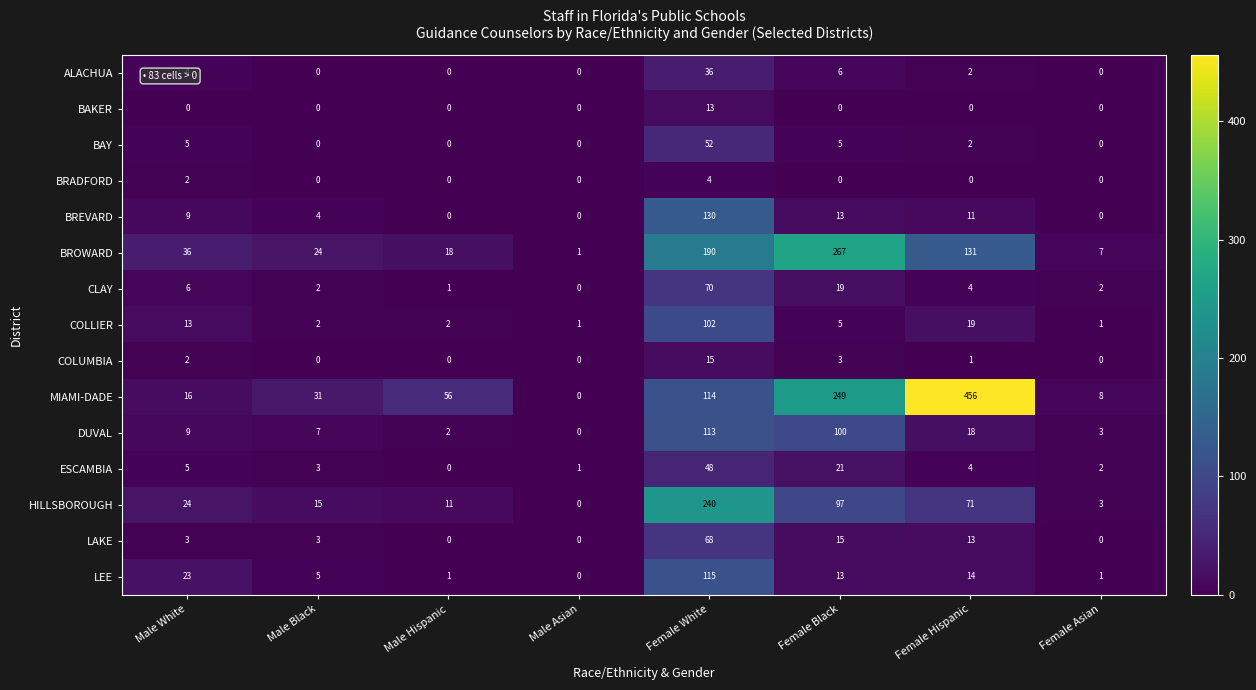

Between Female White and Female Asian, which series saw the biggest shift?

HILLSBOROUGH